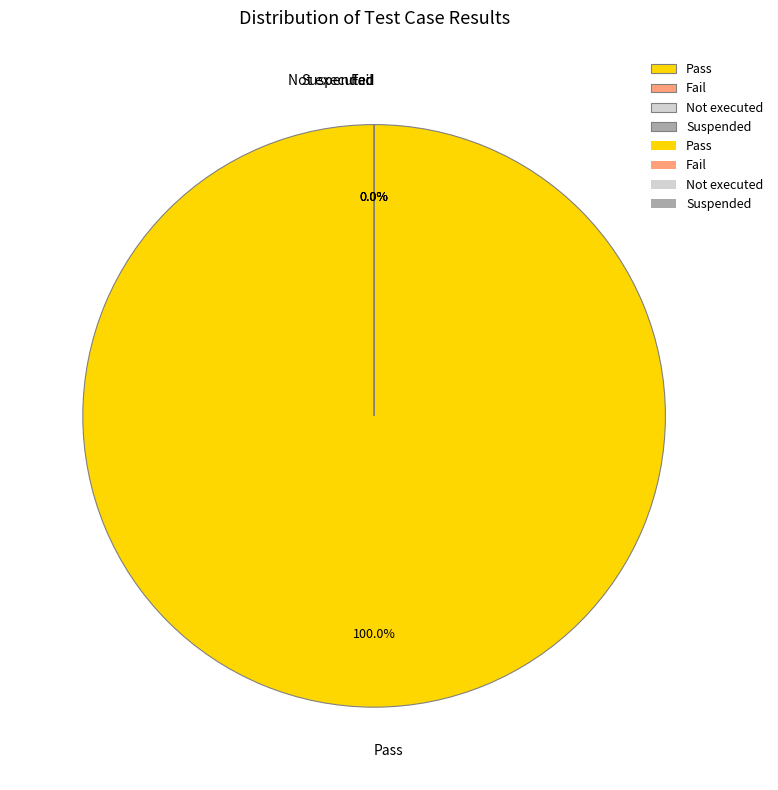

Which has a higher value, Not executed or Suspended?

Not executed